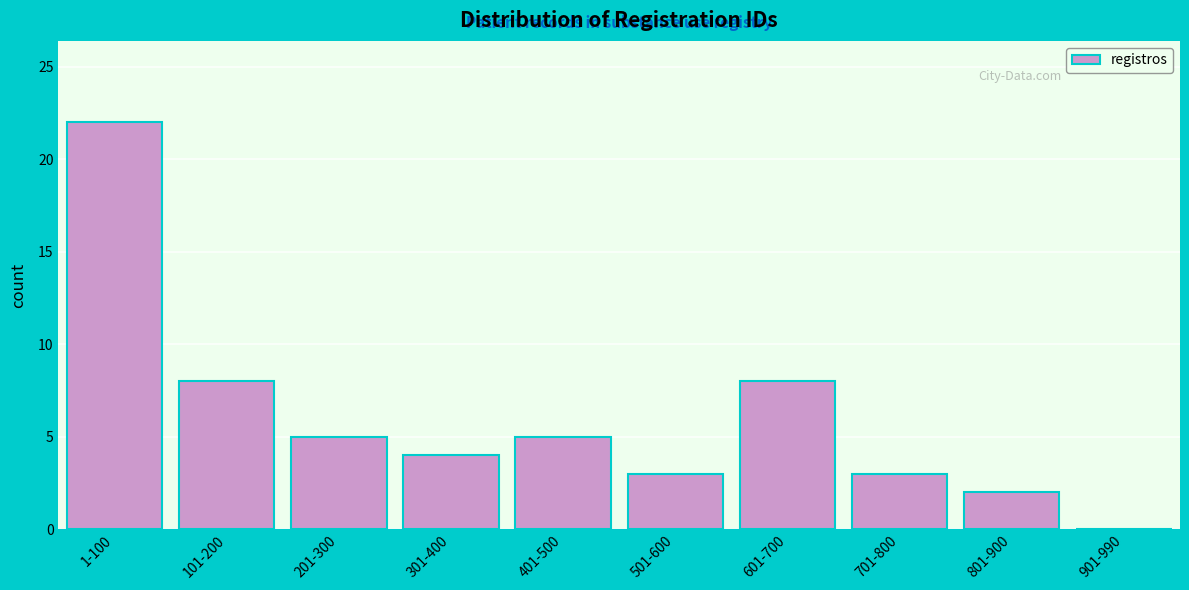

Reading left to right, extract all data points from this chart.

1-100=22	101-200=8	201-300=5	301-400=4	401-500=5	501-600=3	601-700=8	701-800=3	801-900=2	901-990=0